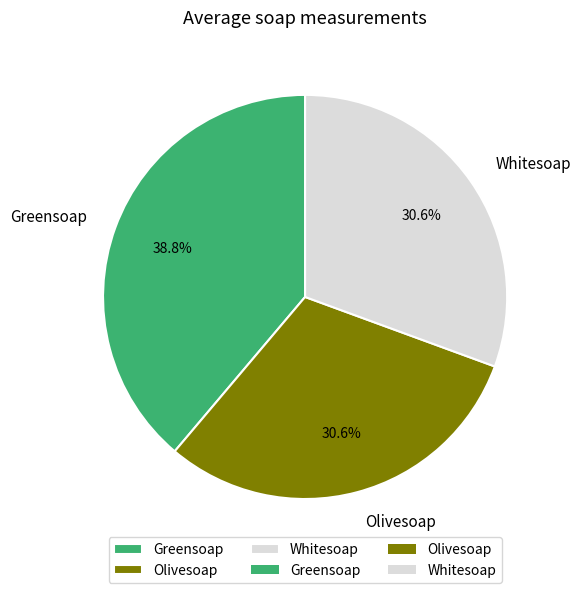

Is there any slice that represents more than half of the pie?

No